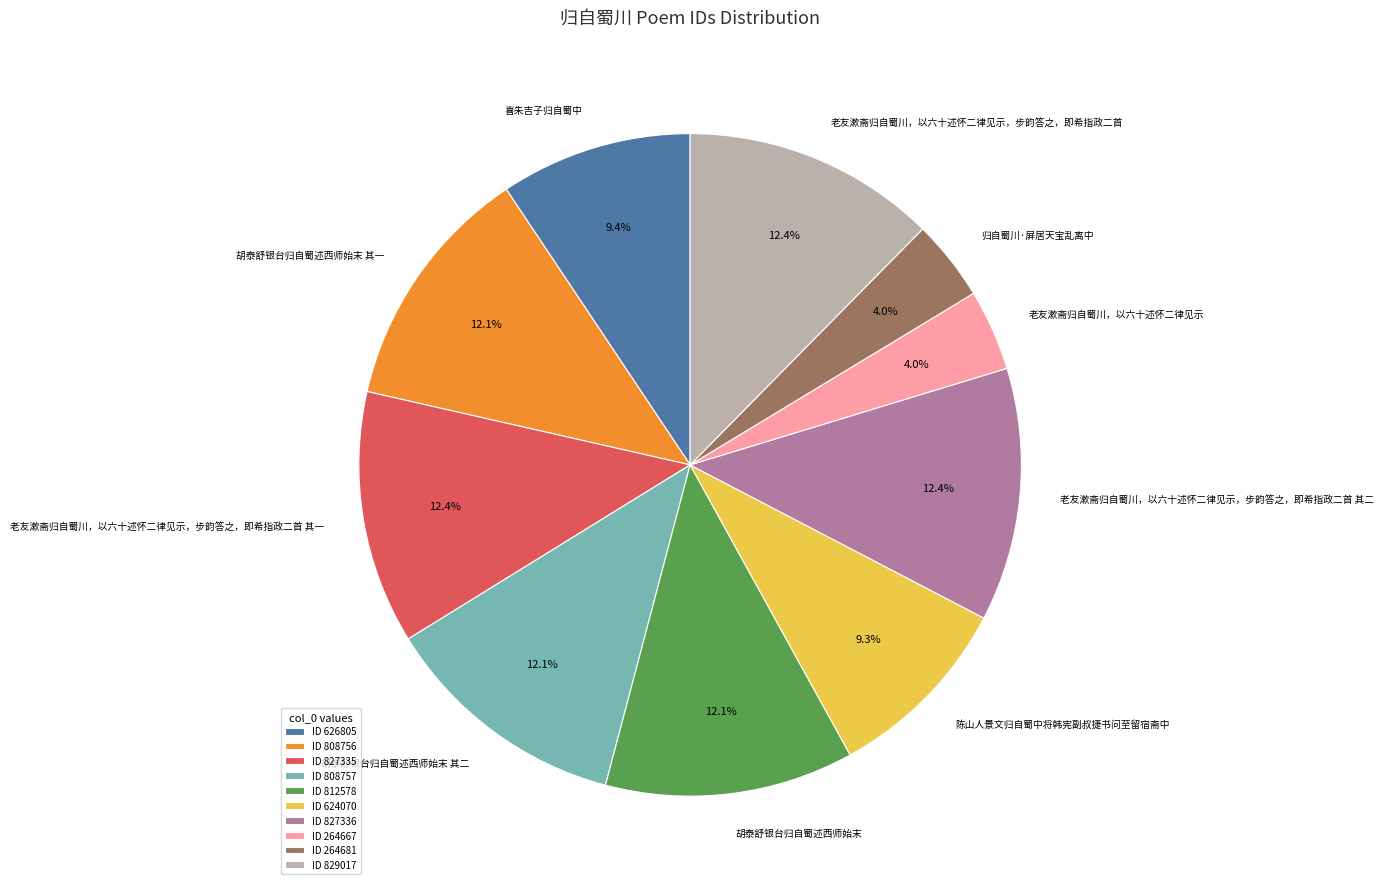

The 胡泰舒银台归自蜀述西师始末 slice represents 2% of the pie. True or false?

False